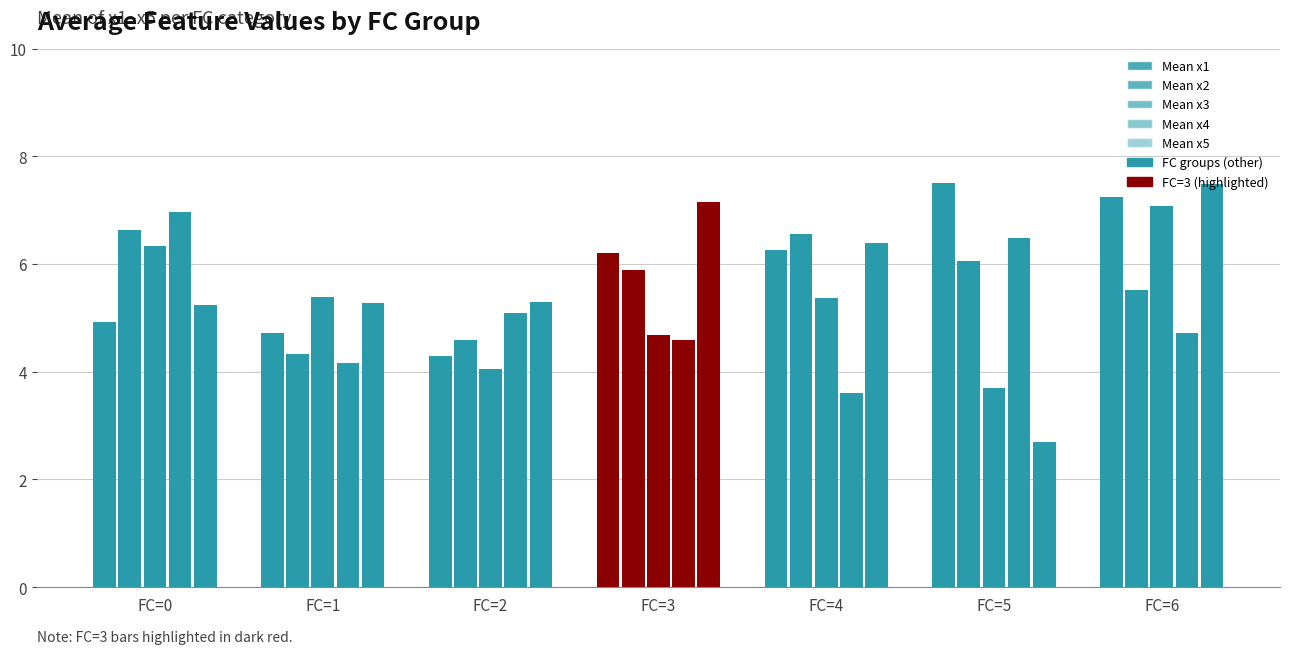

The value of Mean x3 at FC=3 is 2.2. True or false?

False